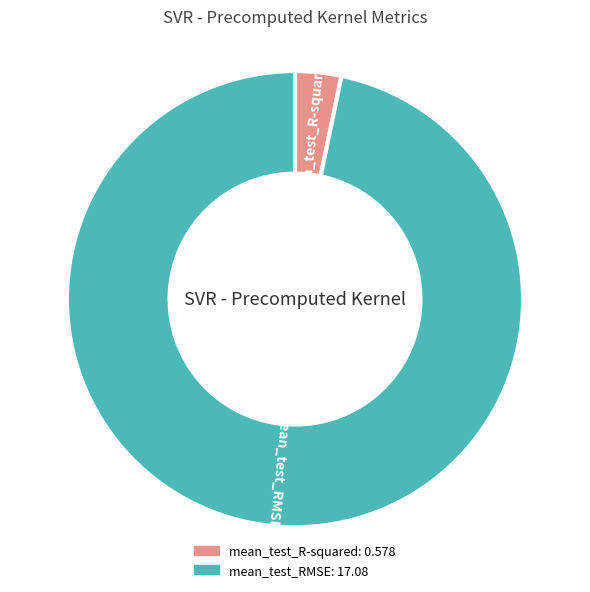

Is there a majority slice in this chart?

Yes